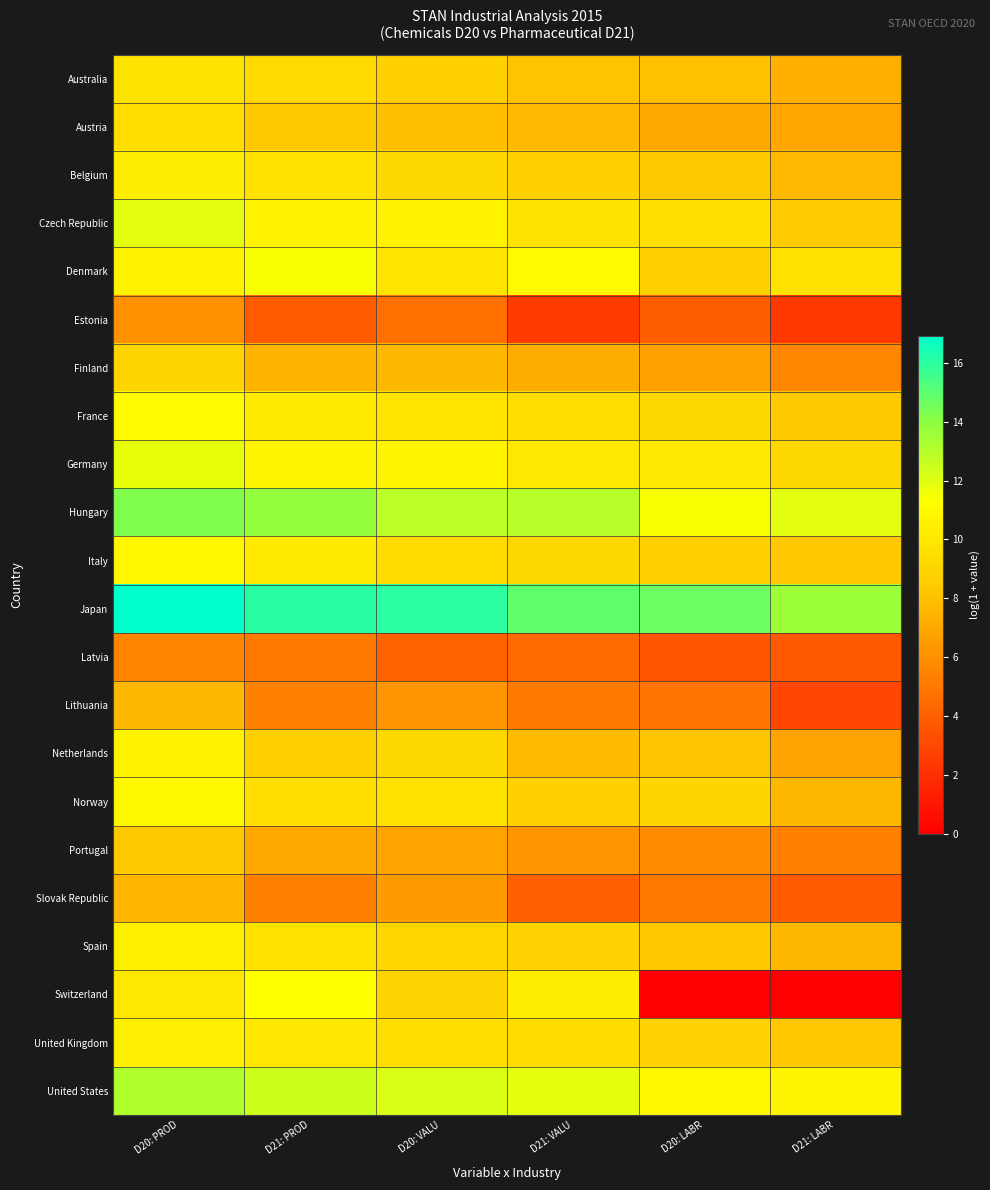

Count the number of categories in the chart.

6